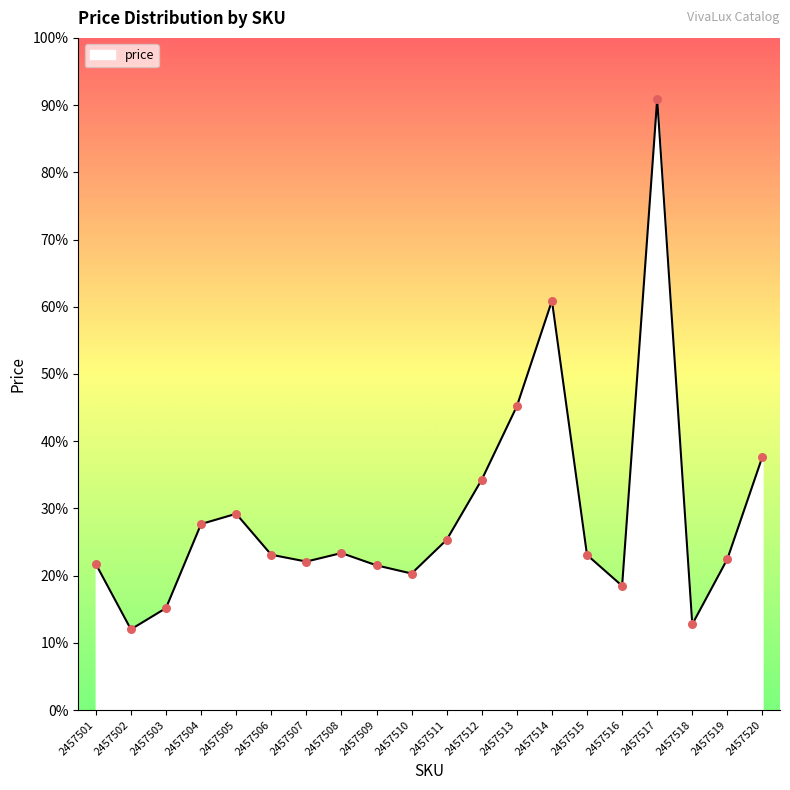

Which has a higher value, 2457503 or 2457509?

2457509